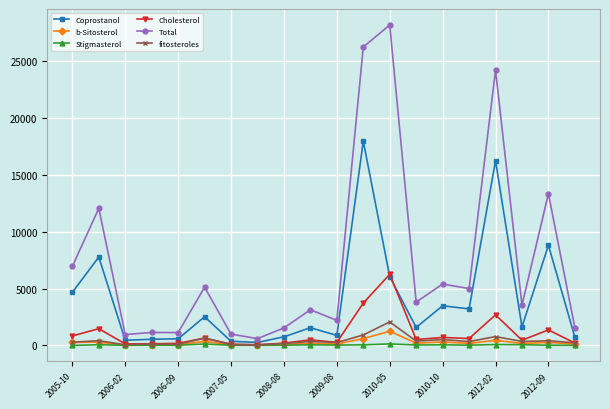

True or false: Coprostanol has more than 0 interior local peaks.

True